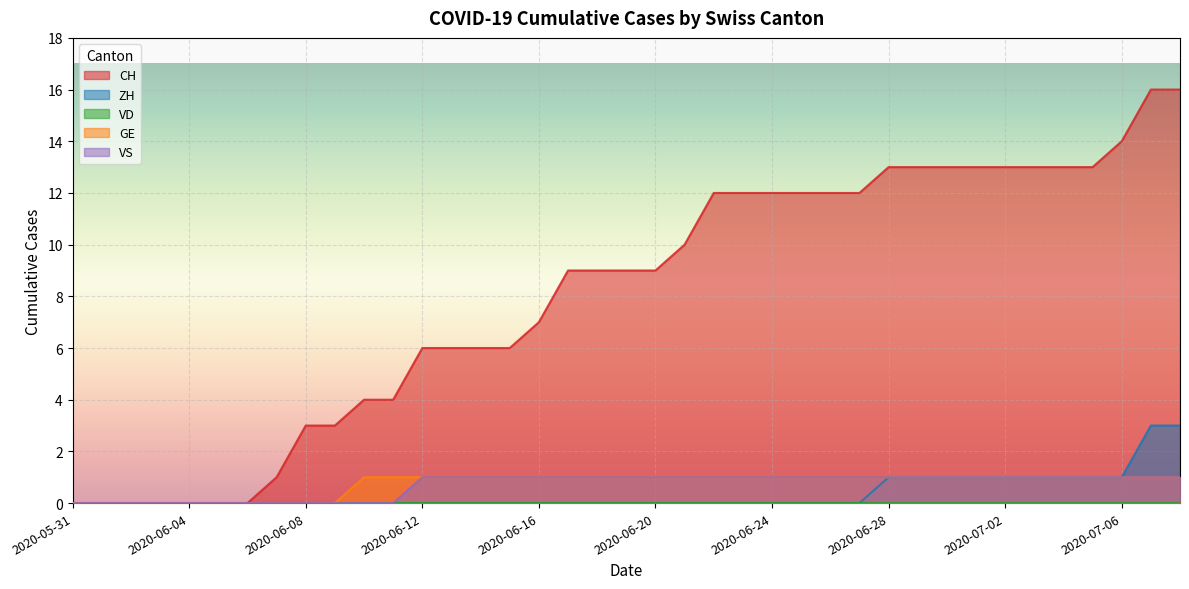

What position from the left is 2020-07-01?

32